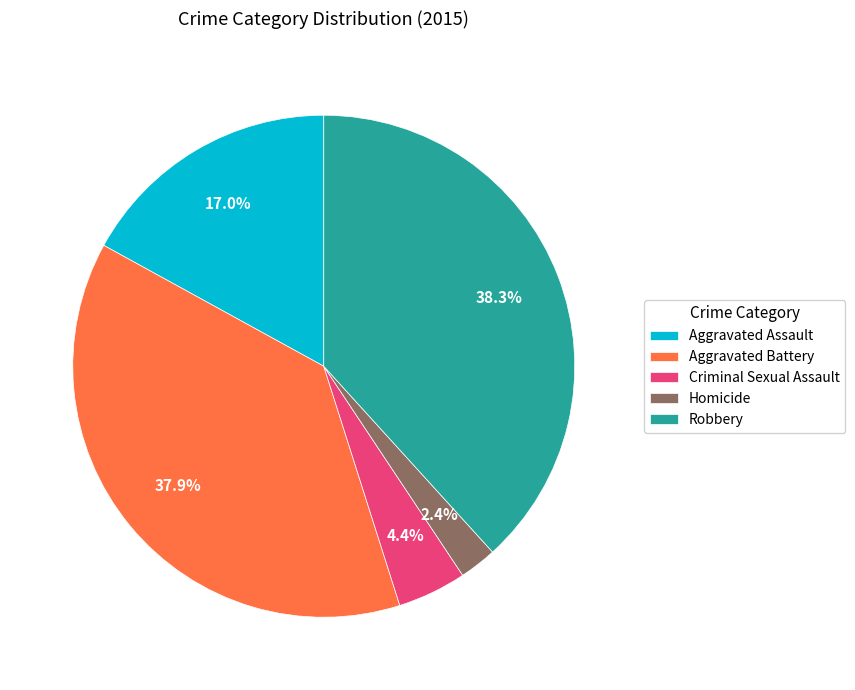

Which category has the smallest portion of the pie?

Homicide